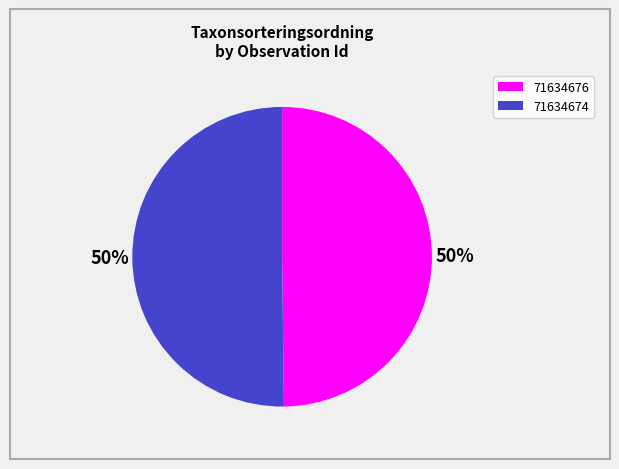

To the nearest percent, what portion does 71634676 represent?

50%